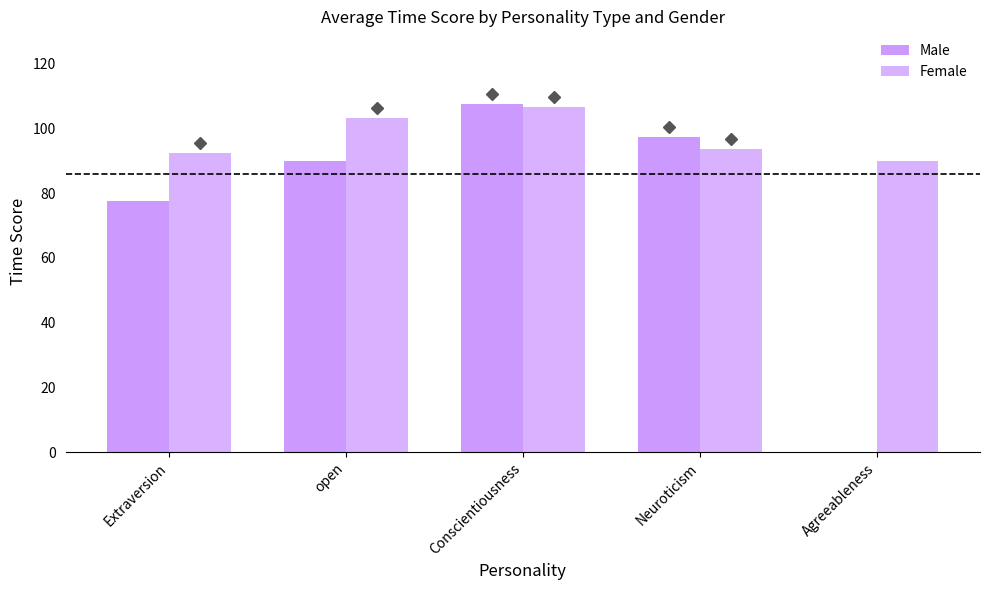

Does the chart contain stacked bars?

No